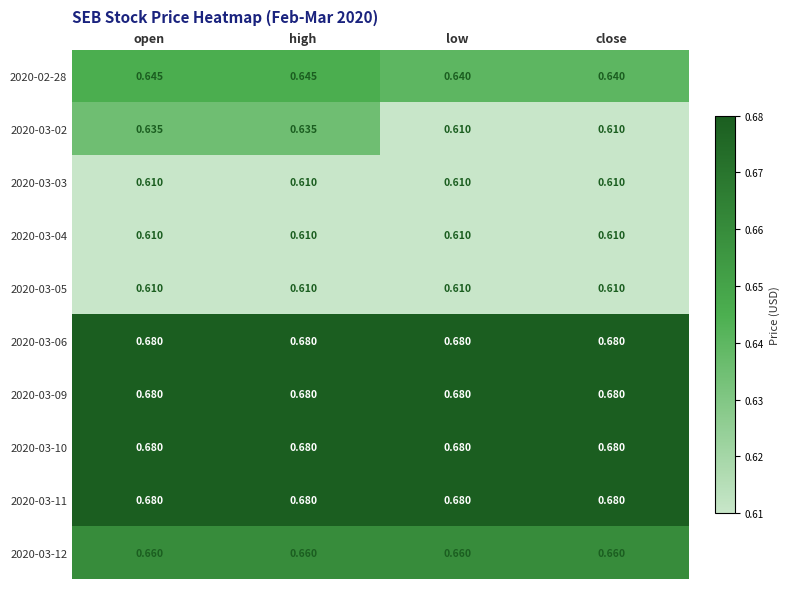

Is the value of 2020-03-12 at low greater than the value of 2020-03-10 at close?

No